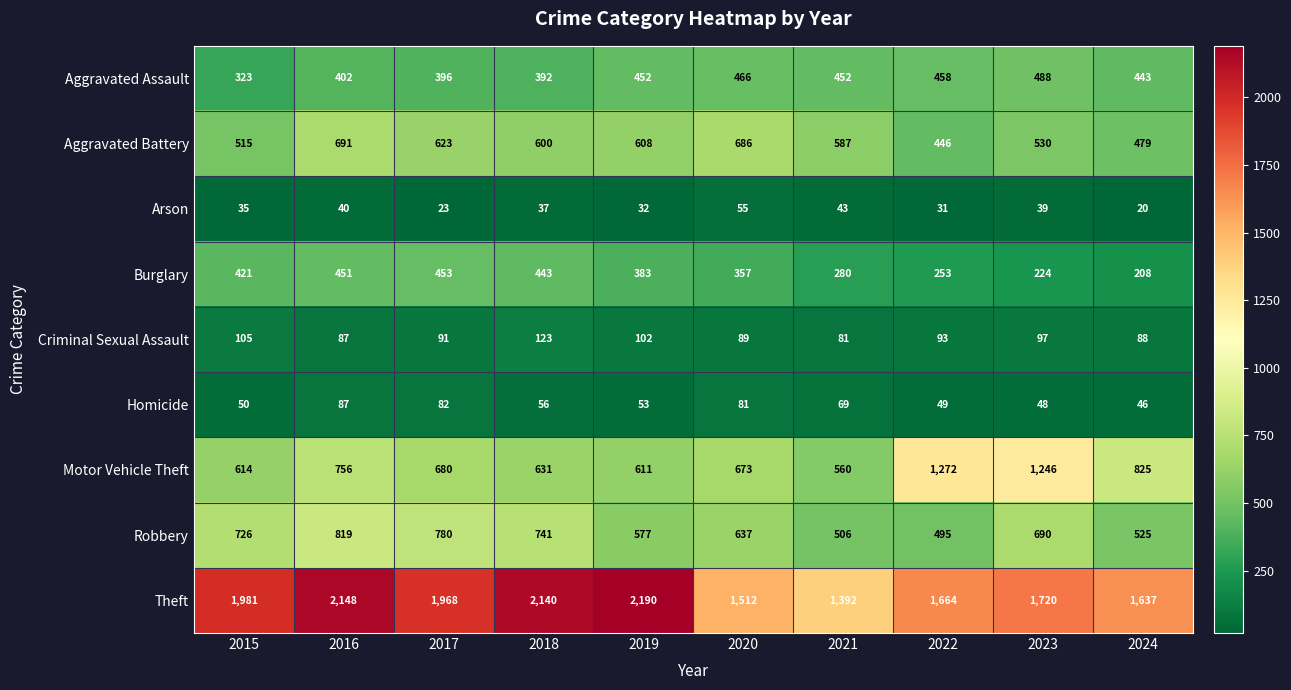

List the series in order of their peak value, lowest first.

Arson, Homicide, Criminal Sexual Assault, Burglary, Aggravated Assault, Aggravated Battery, Robbery, Motor Vehicle Theft, Theft